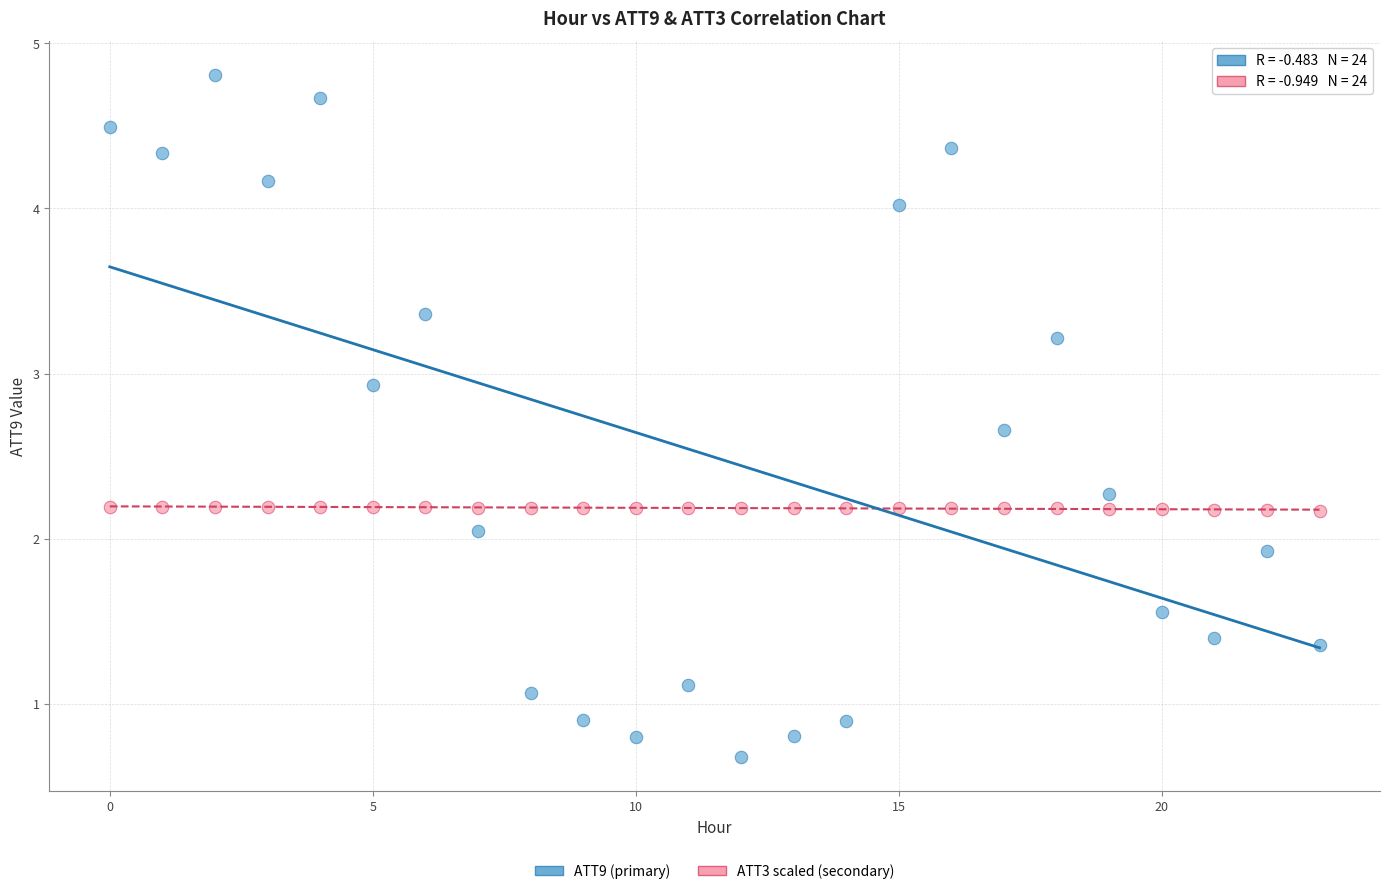

Across all data points, what is the range of Y values (max minus min)?

4.1